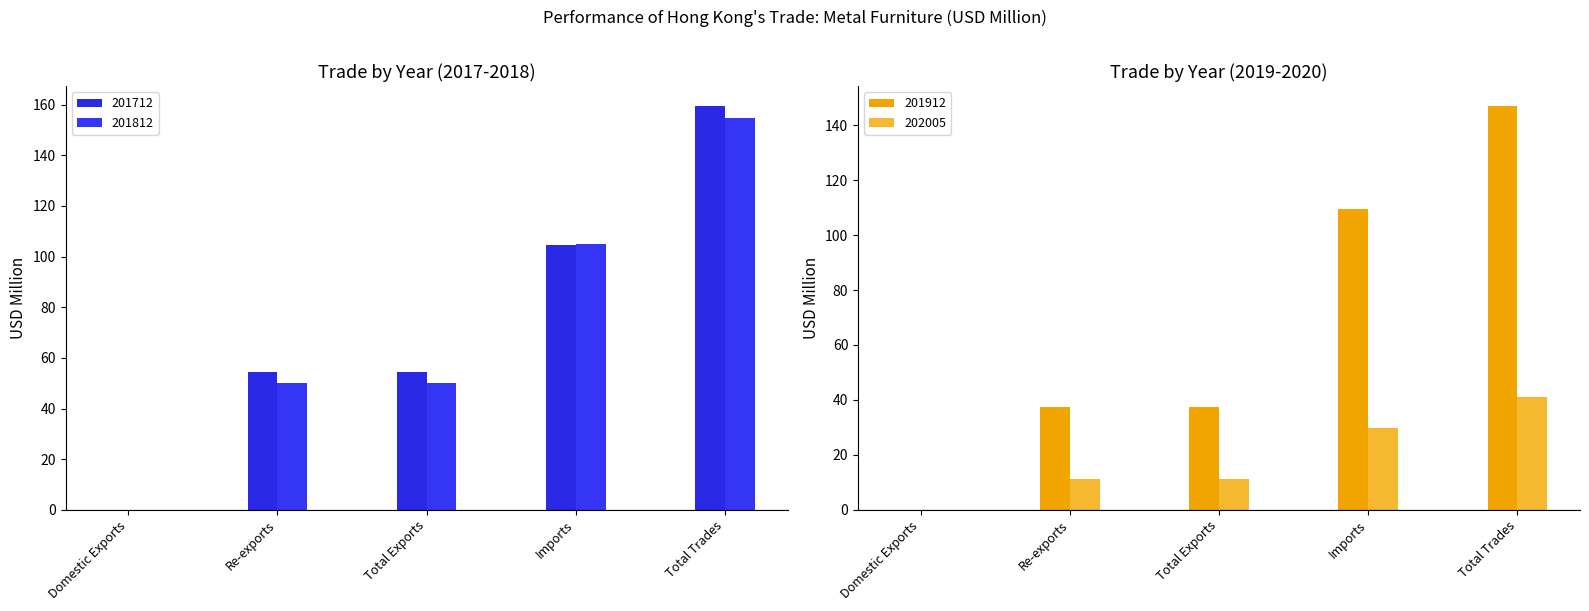

How many data points does each series have?

5